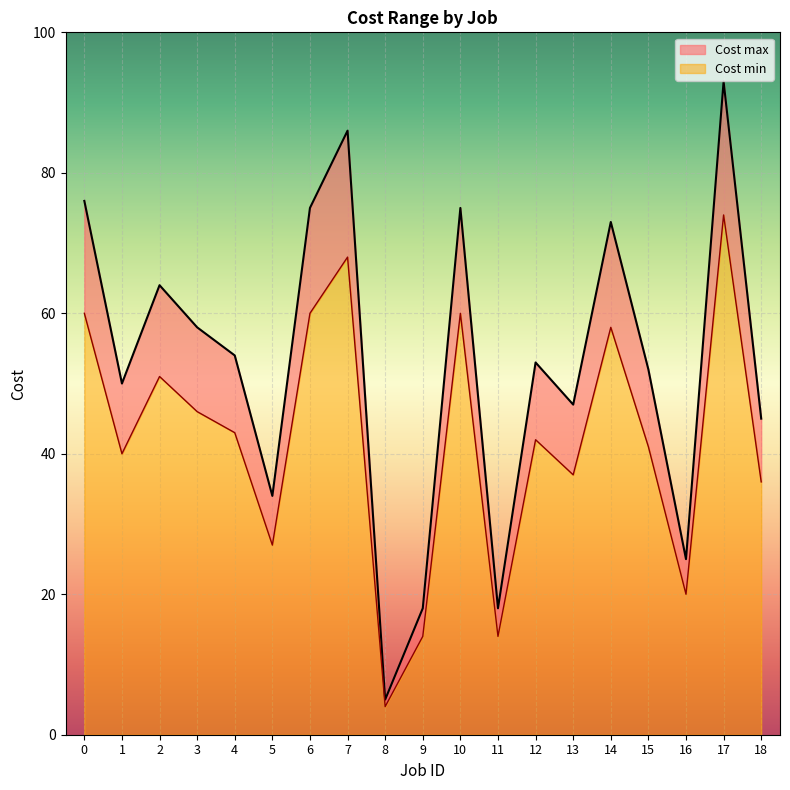

What are all the series names shown in the legend?

Cost max, Cost min